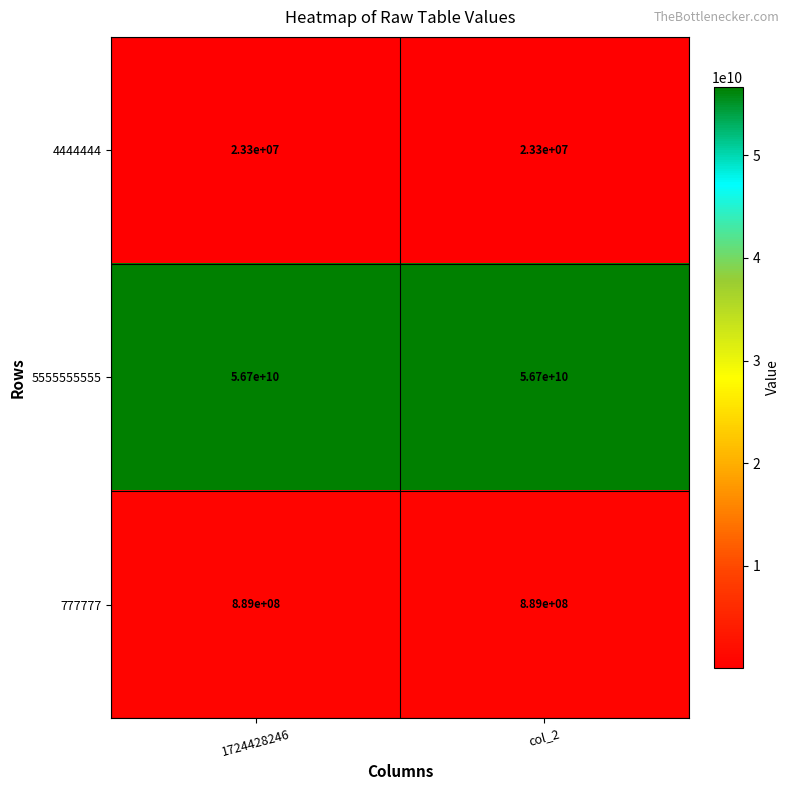

What is the maximum value shown in the chart?

56700000000